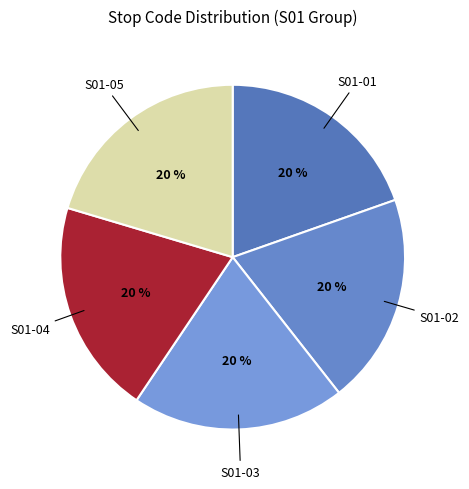

Rank the categories by value from lowest to highest.

S01-01, S01-02, S01-03, S01-04, S01-05